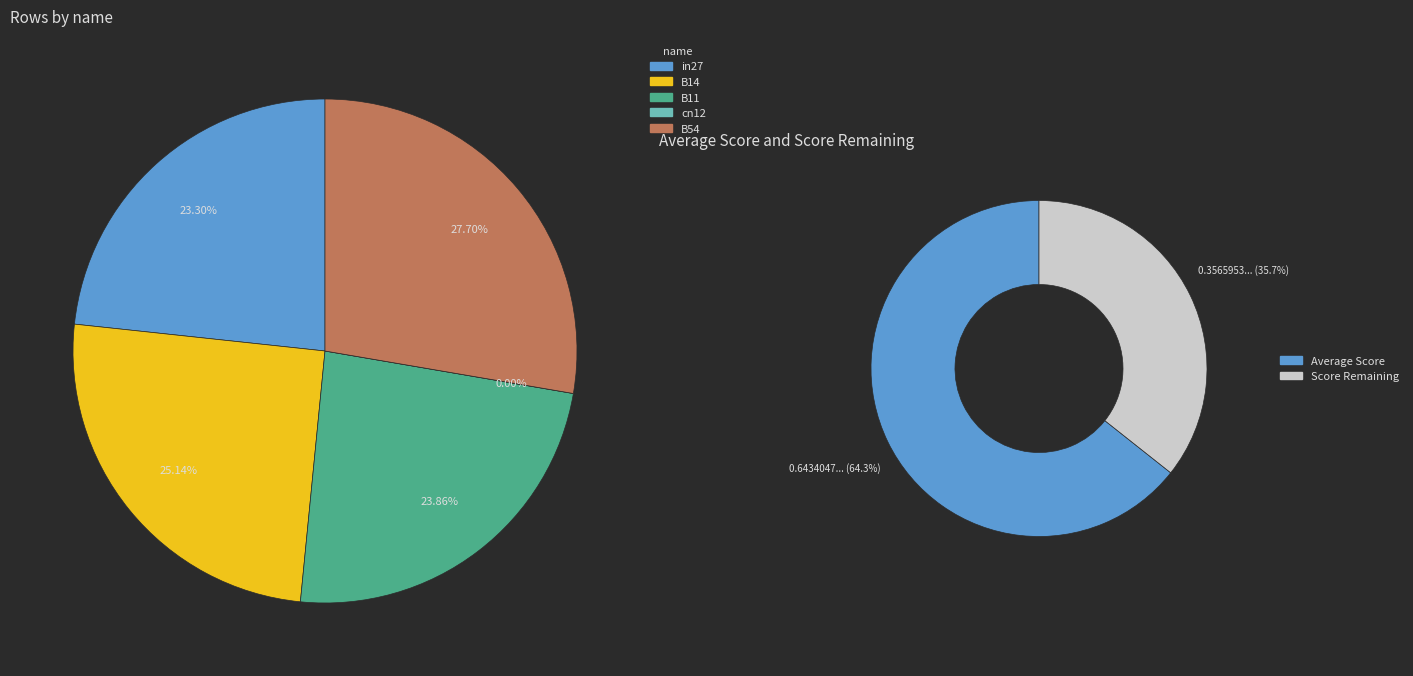

What is the largest slice in the pie chart?

B54